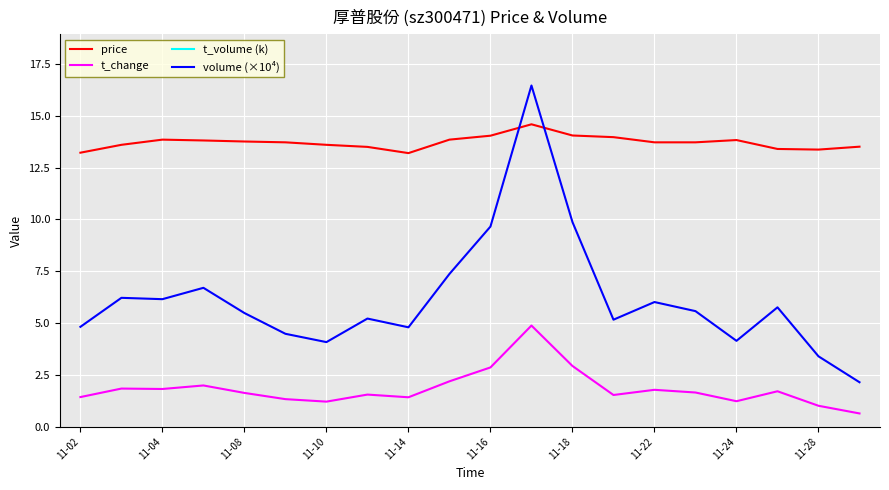

Is it true that t_change equals 2.0 at 11-24?

False